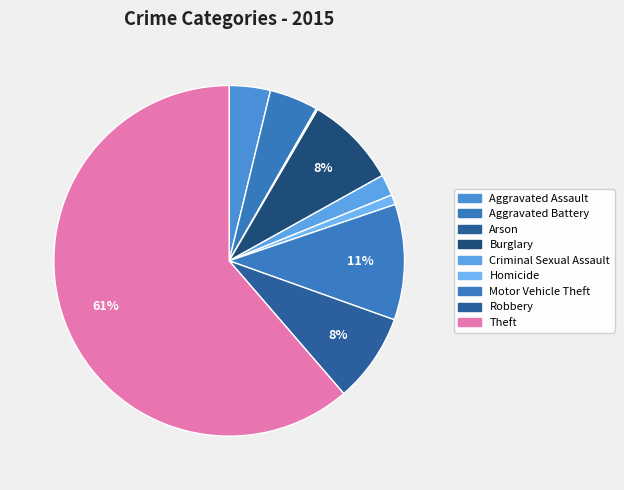

What percentage is the Aggravated Assault slice, to the nearest percent?

4%